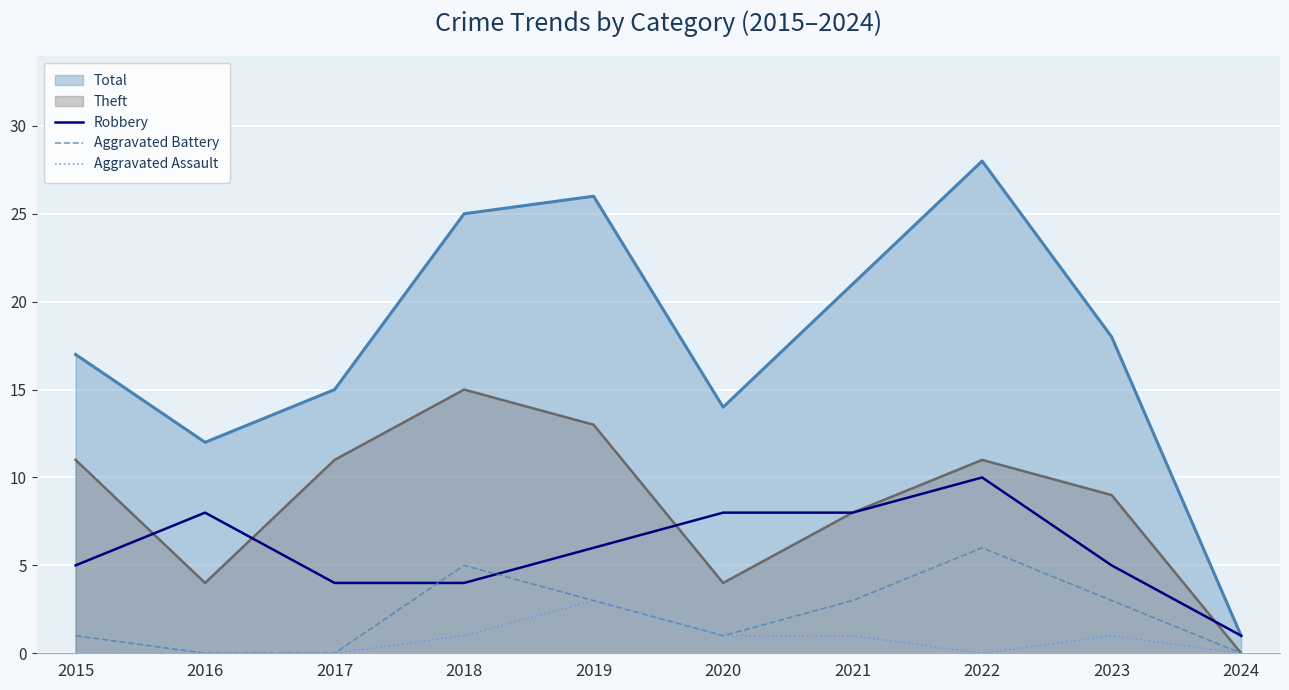

Between 2016 and 2020, which series saw the biggest shift?

Total